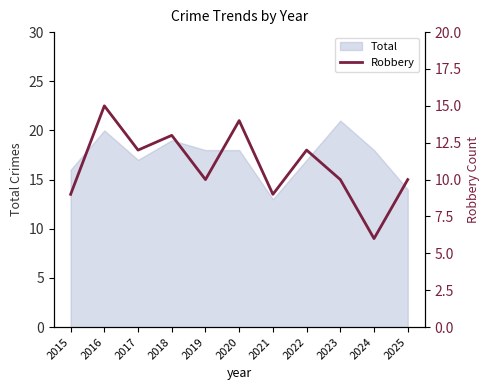

What is the smallest value displayed?

6